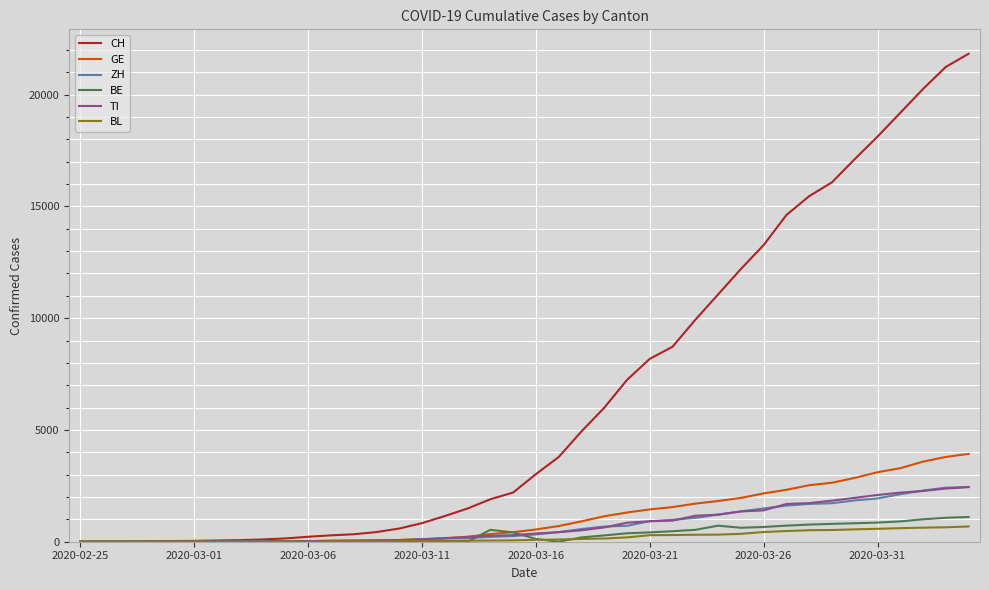

Which series has the largest total across all categories?

CH